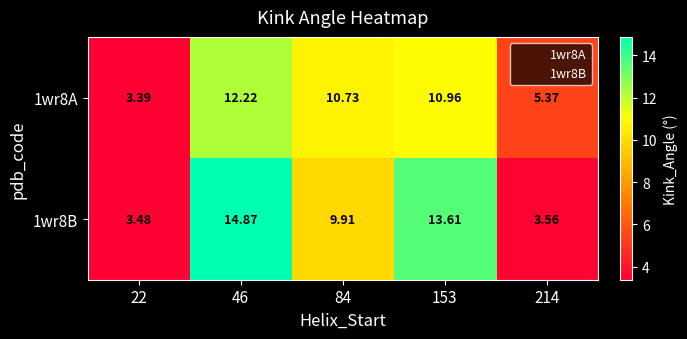

Is the value of 1wr8A at 153 greater than the value of 1wr8B at 22?

Yes